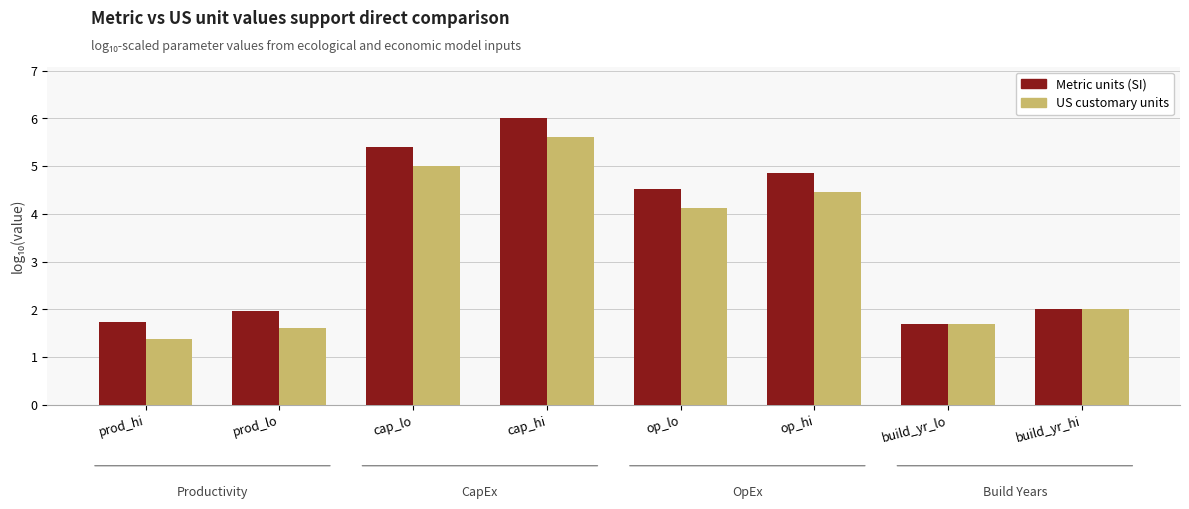

Read the Metric units (SI) value at build_yr_lo.

1.7